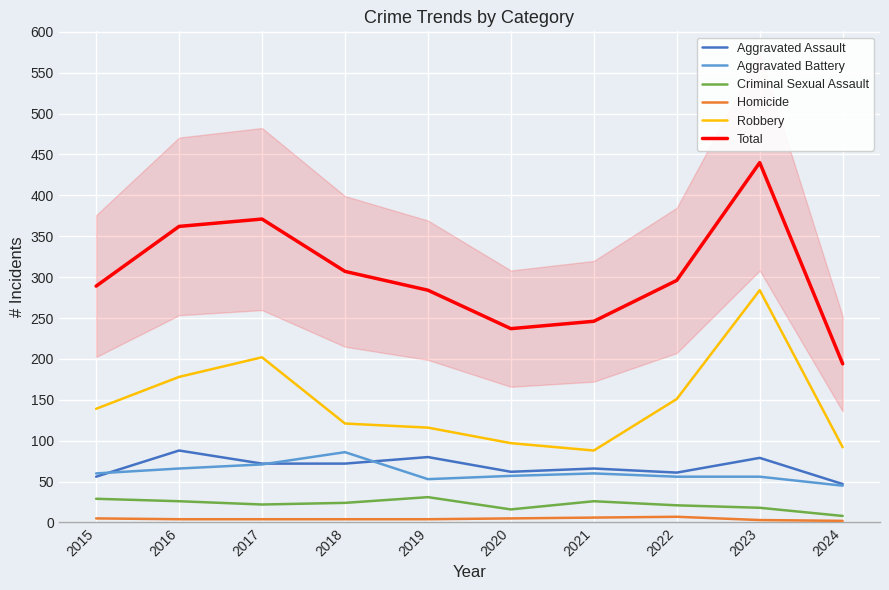

Count the number of categories in the chart.

10